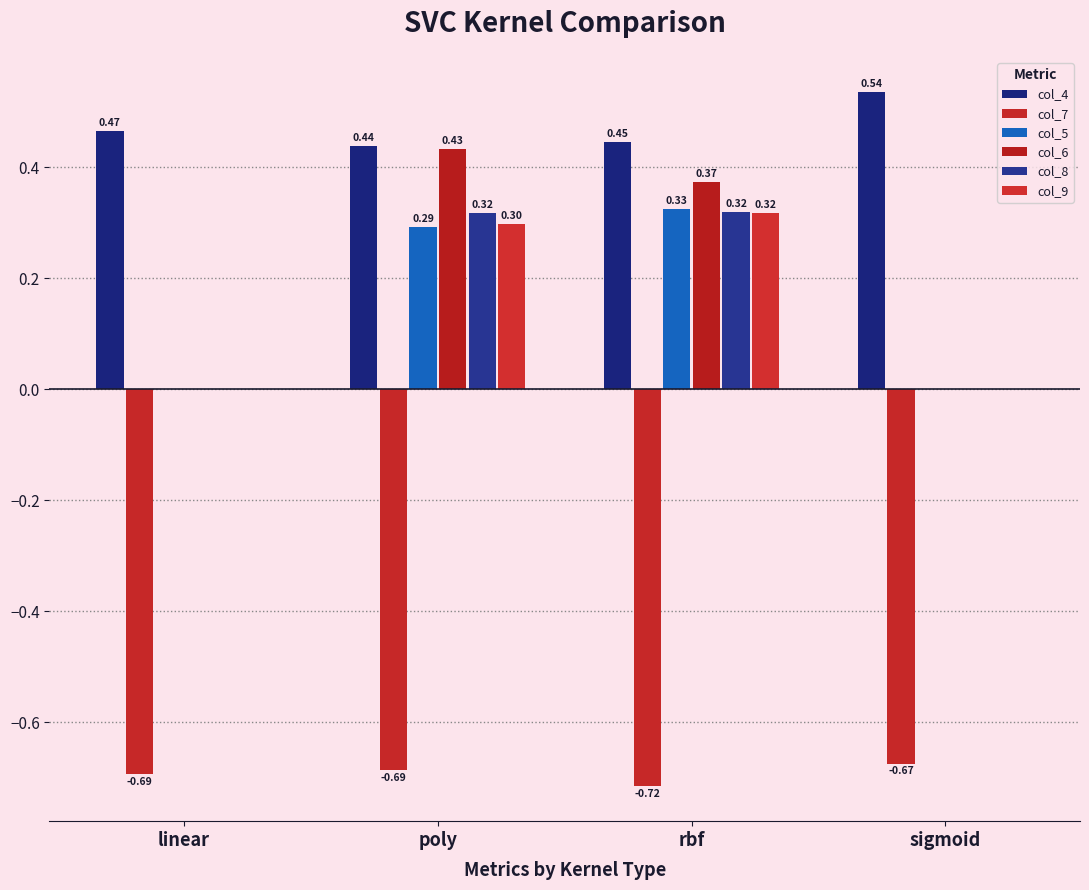

Are the bars horizontal?

No